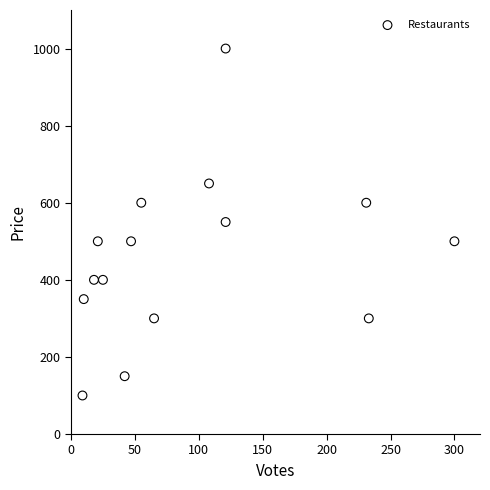

What is the range of Y values (max minus min)?

900